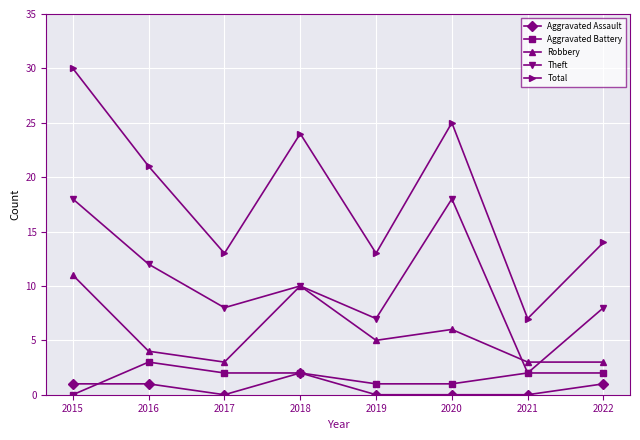

The Aggravated Assault series shows 0 at 2021. True or false?

True